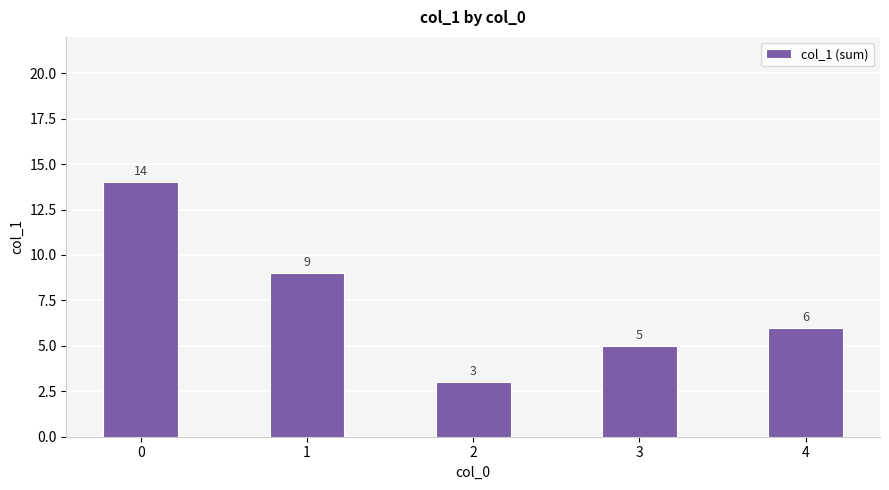

List the labels in order of value, smallest first.

2, 3, 4, 1, 0